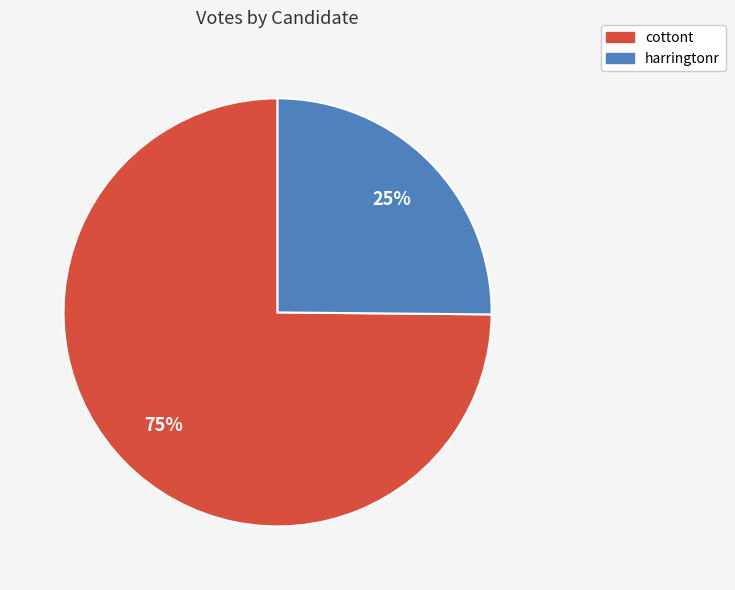

Combined, do harringtonr and cottont account for over 50%?

Yes